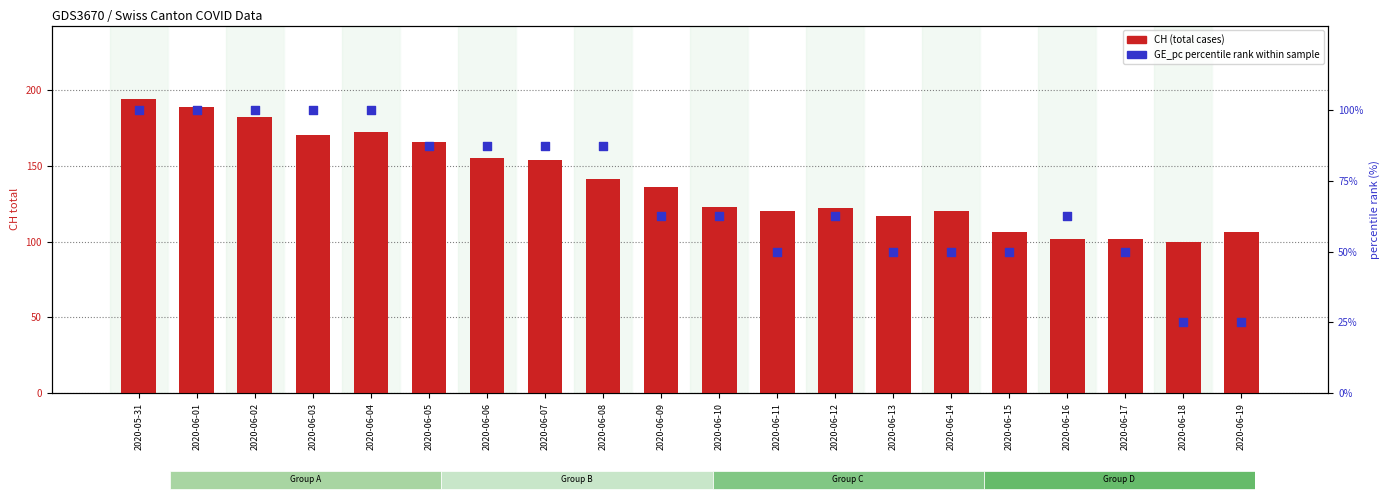

Which series contains the lowest Y value?

GE_pc (percentile rank)